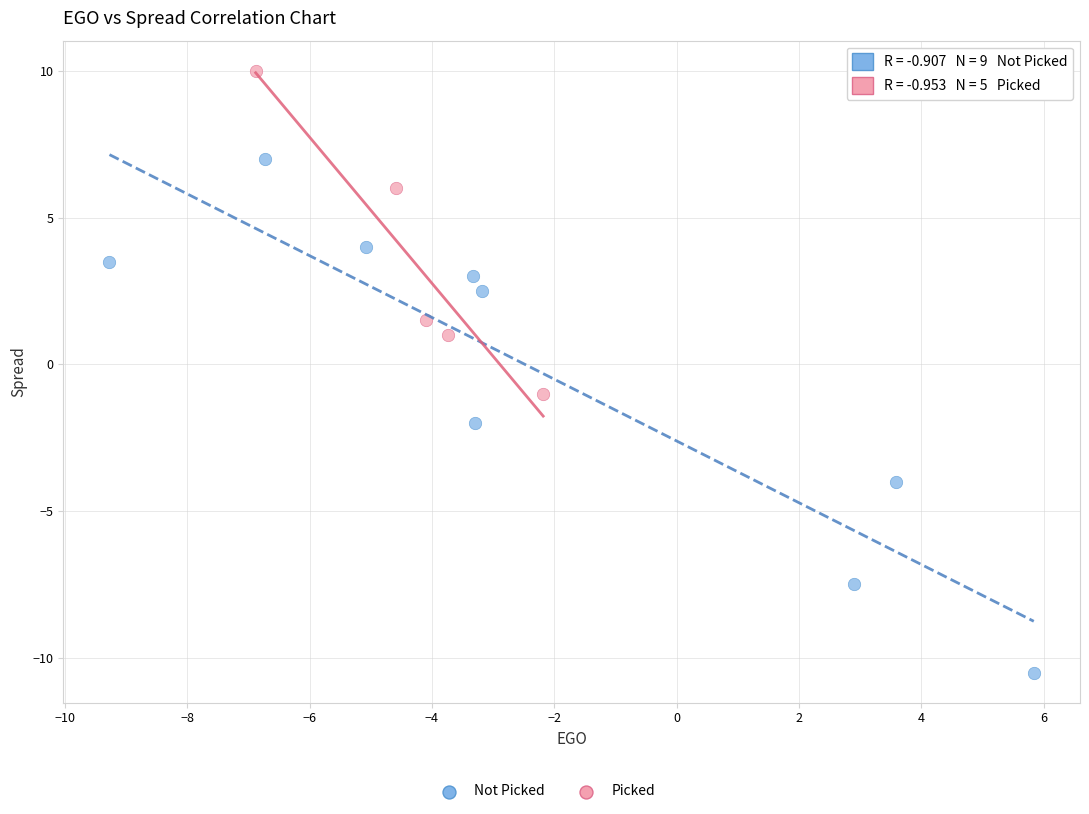

Which series has the widest spread of Y values?

Not Picked